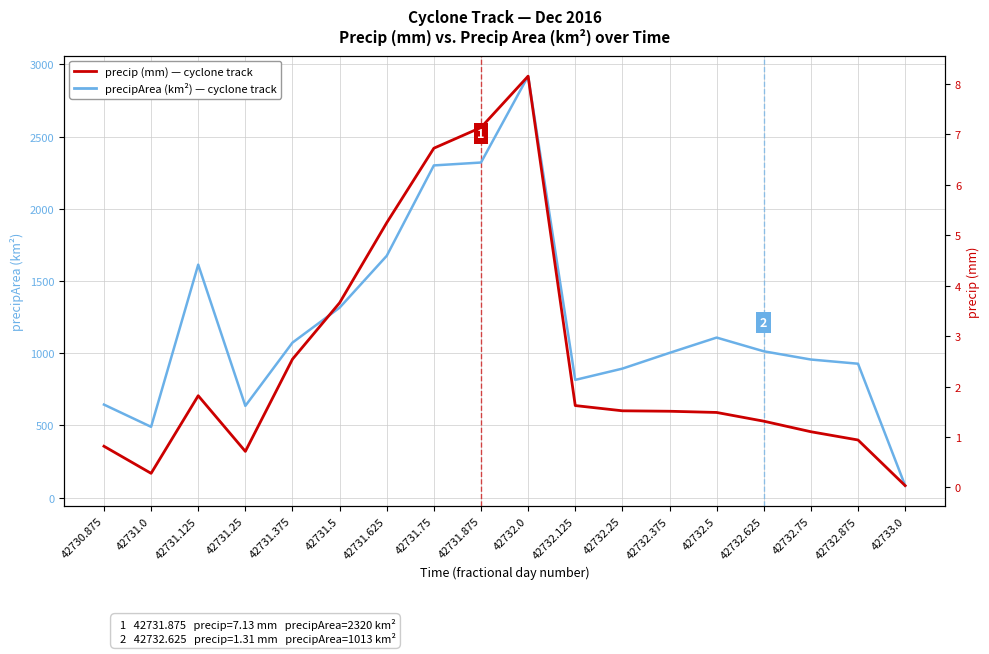

List the series in order of their peak value, lowest first.

precip (mm), precipArea (km²)